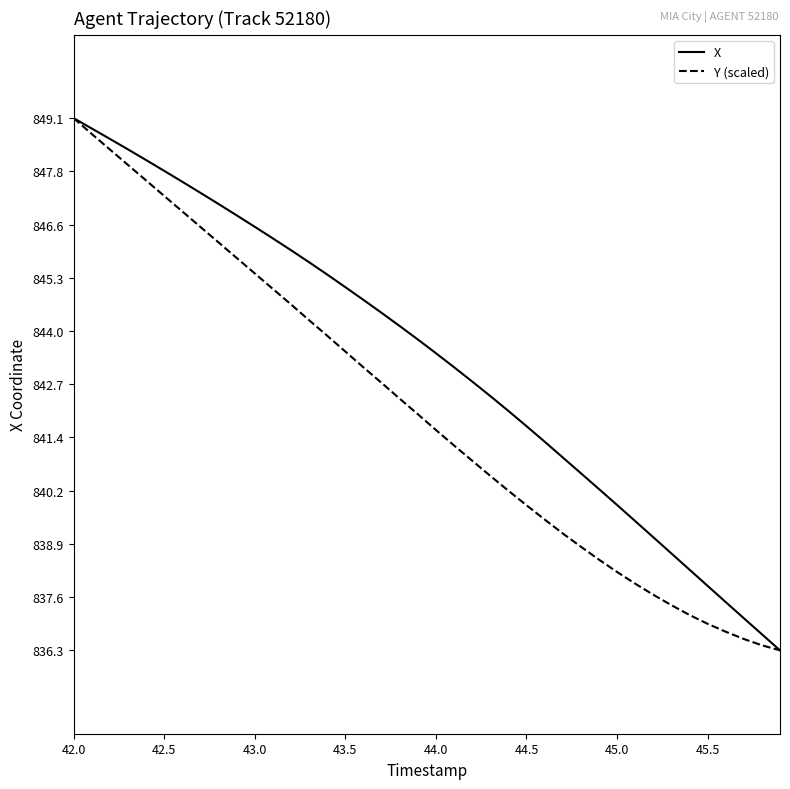

What is the sum of all X values?

33731.1